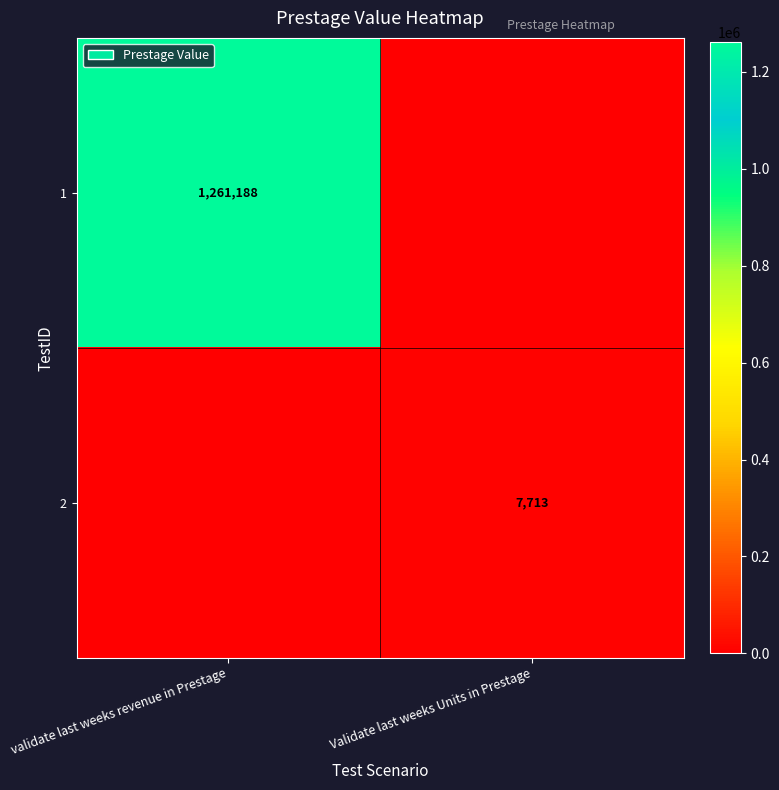

How many categories are shown in the chart?

2